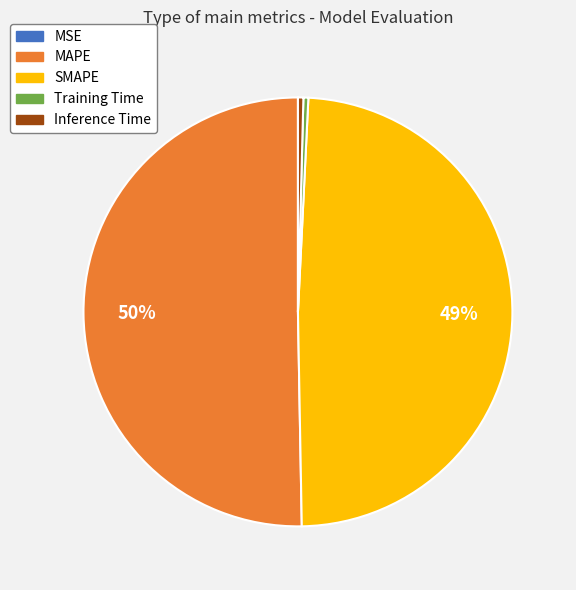

What is the largest slice in the pie chart?

MAPE